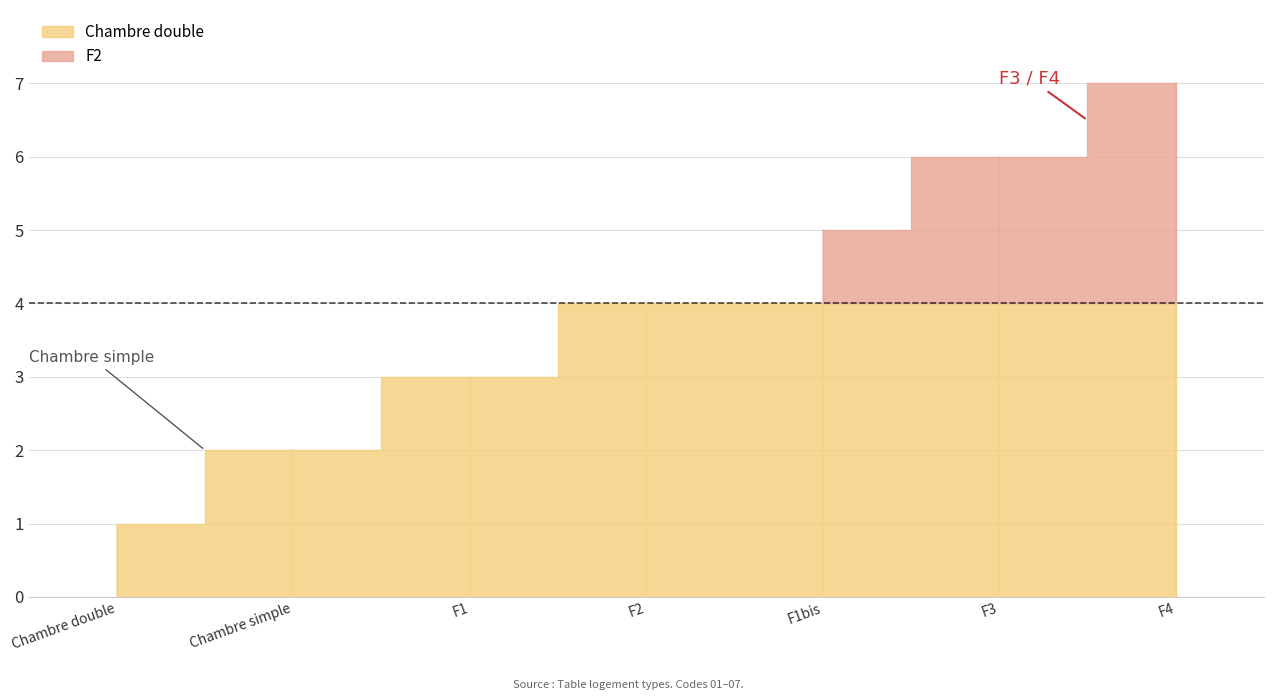

Rank the categories by value from highest to lowest.

F4, F3, F1bis, F2, F1, Chambre simple, Chambre double